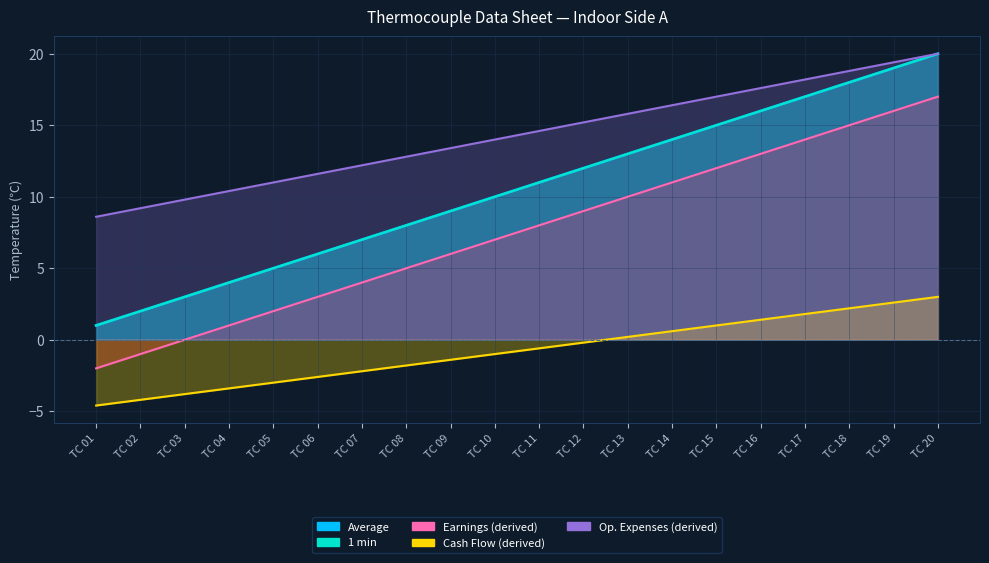

True or false: Average and 1 min intersect in this chart.

False